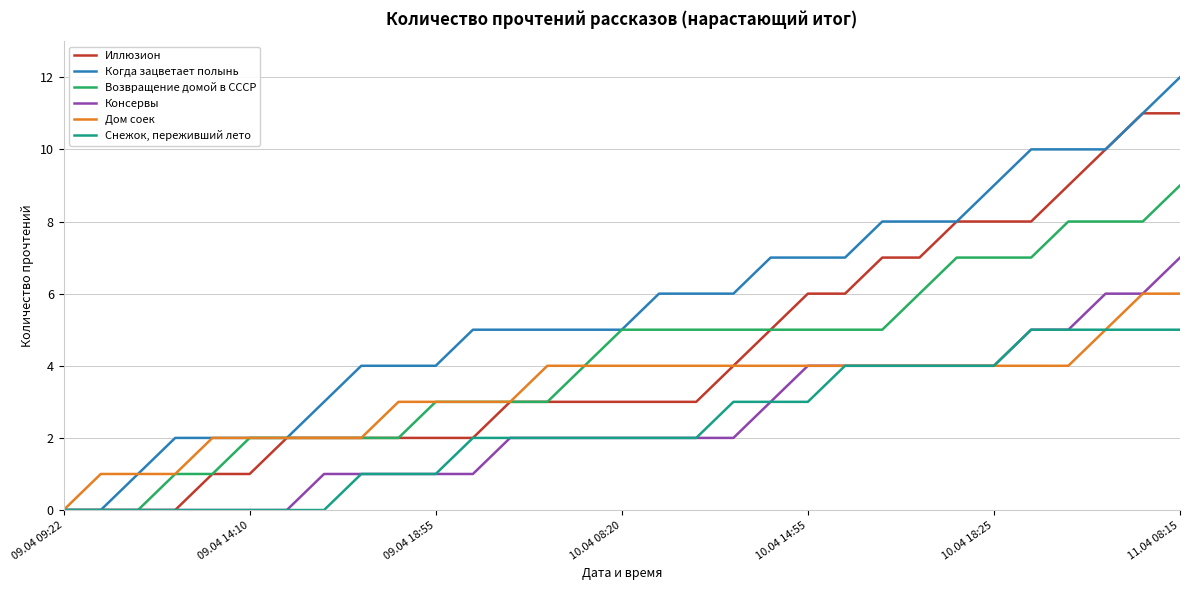

Rank the series by their maximum value, from highest to lowest.

Когда зацветает полынь, Иллюзион, Возвращение домой в СССР, Консервы, Дом соек, Снежок, переживший лето